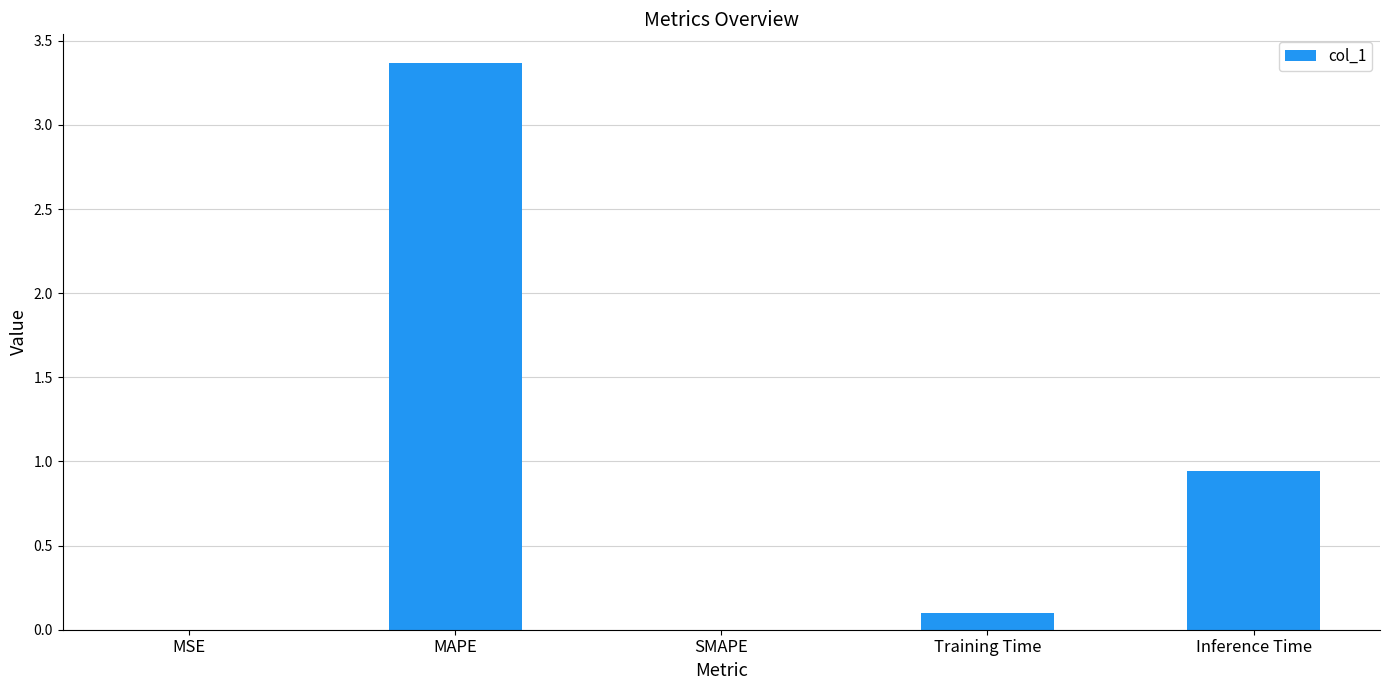

The chart shows a value of 2.1 at SMAPE. True or false?

False